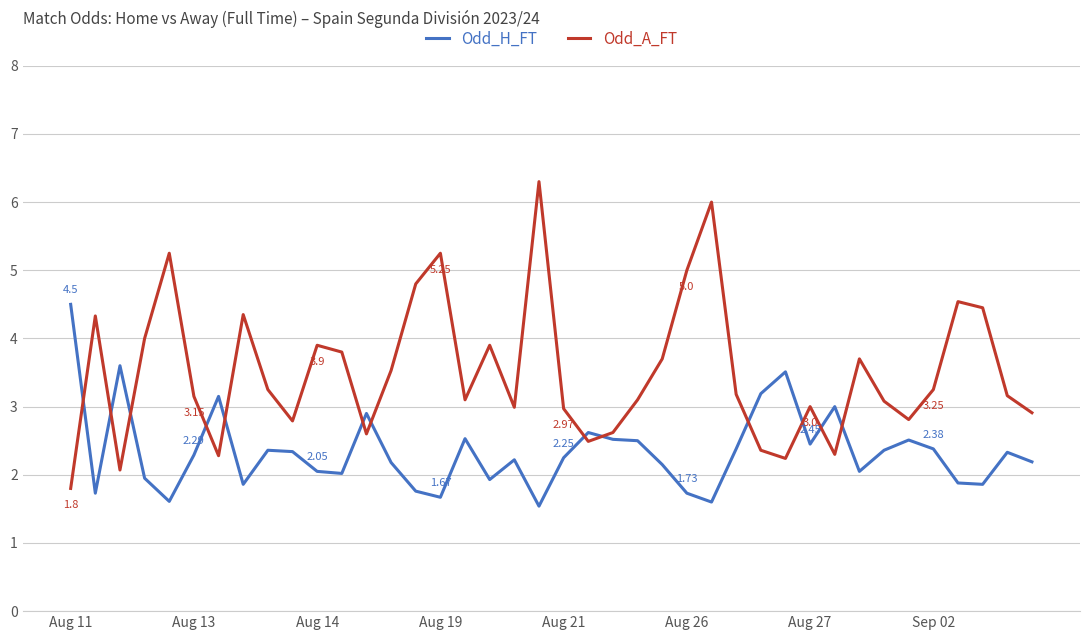

Which series has the widest spread of values?

Odd_A_FT